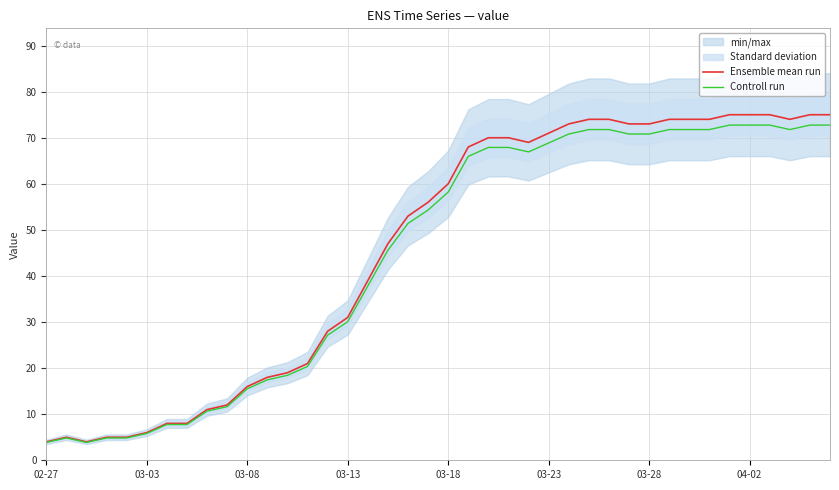

What is the highest value of the Ensemble mean run series?

75.0